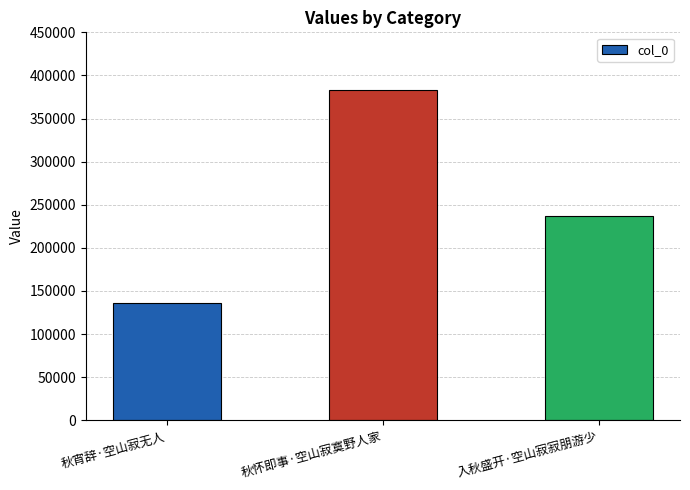

List the labels in order of value, smallest first.

秋宵辞·空山寂无人, 入秋盛开·空山寂寂朋游少, 秋怀即事·空山寂寞野人家